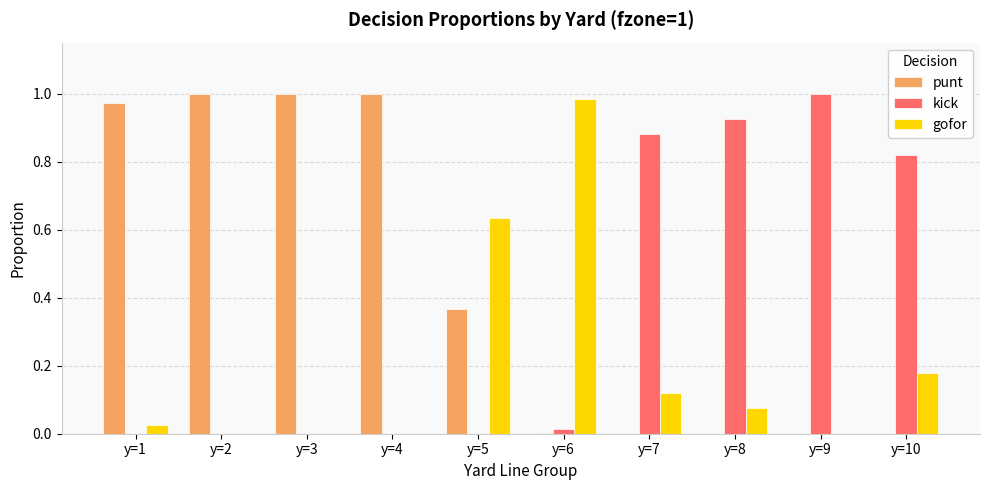

At which label does kick reach its peak?

y=9